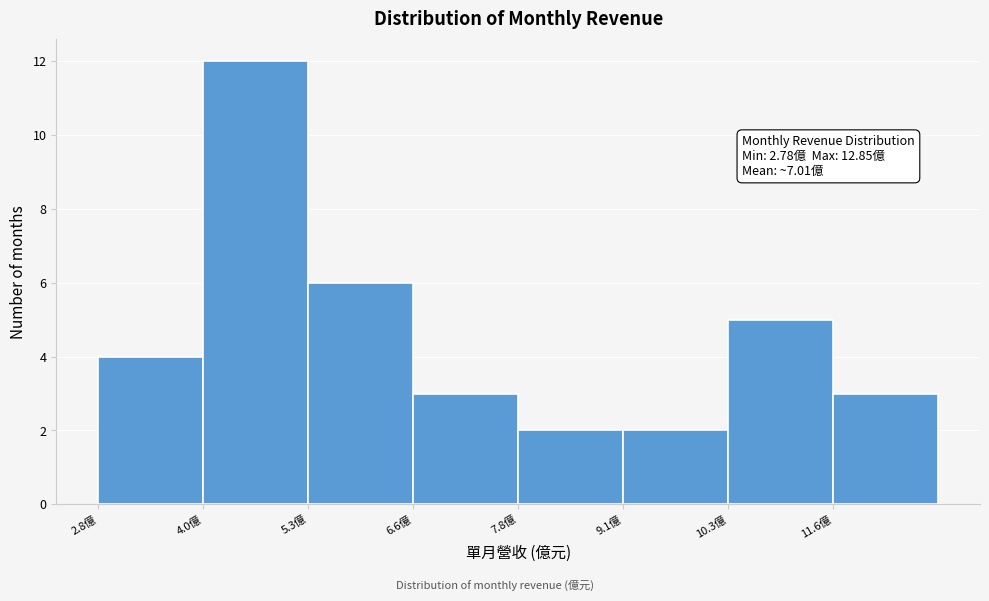

Which range on the x-axis has the tallest bar?

4.0 to 5.2